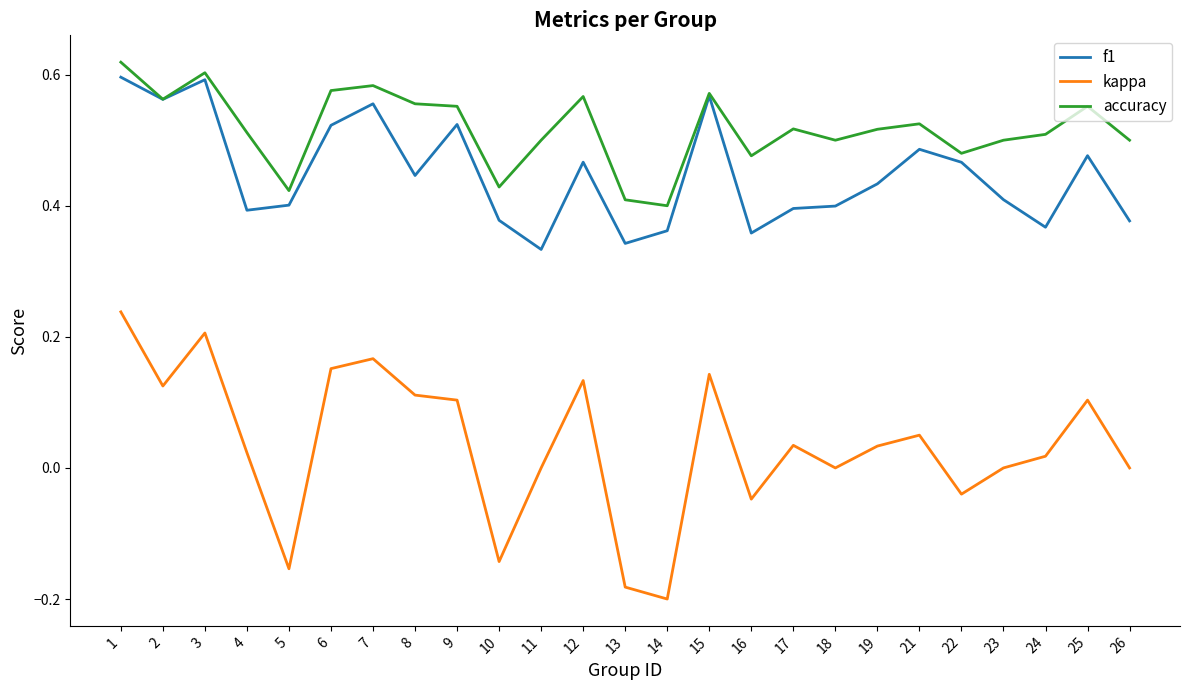

True or false: kappa has a value of 0.1 at 2.

True